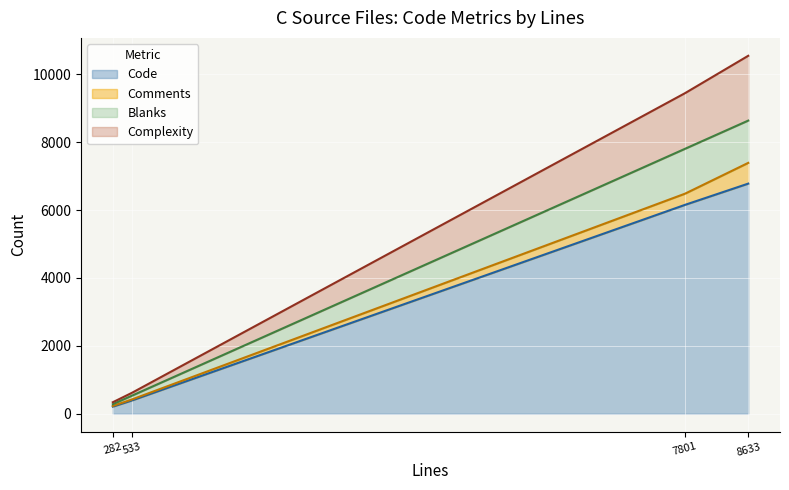

True or false: Code has a value of 393 at 533.

True